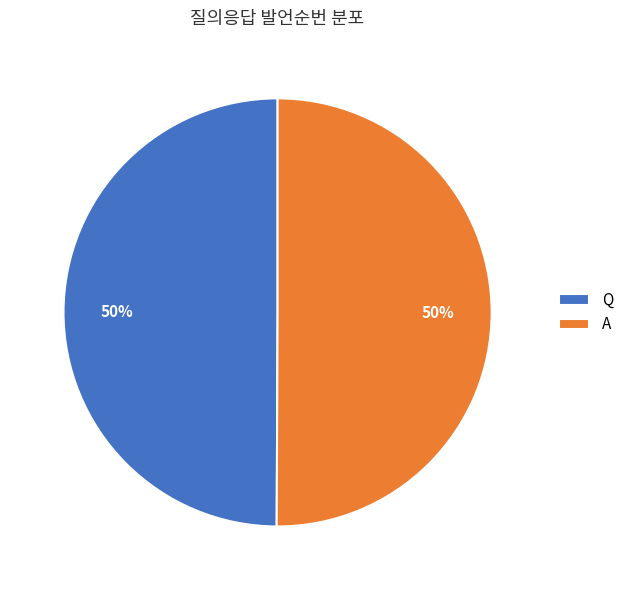

Count the number of slices in the pie.

2